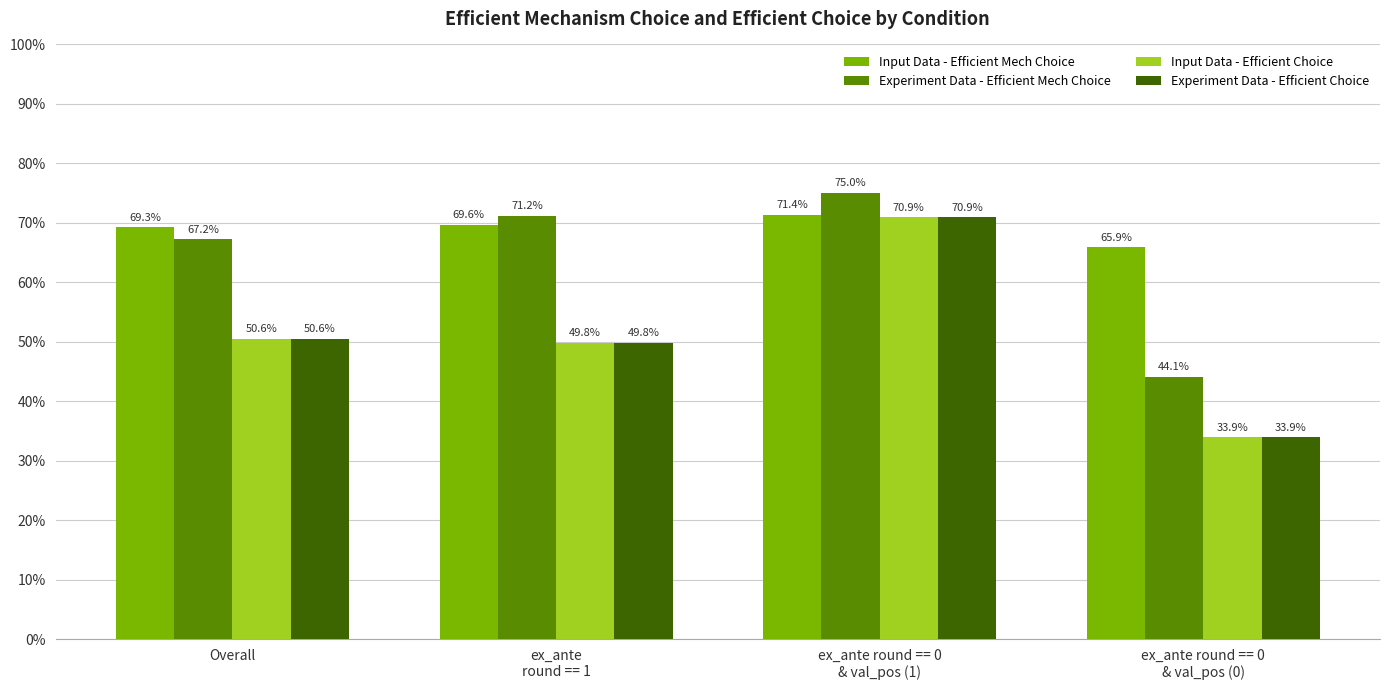

What is the greatest value displayed?

75.0